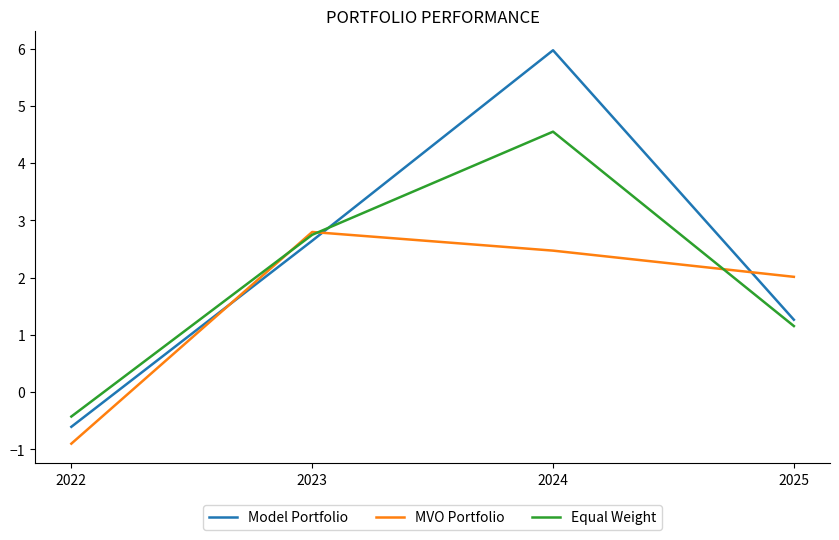

What are all the series names shown in the legend?

Model Portfolio, MVO Portfolio, Equal Weight